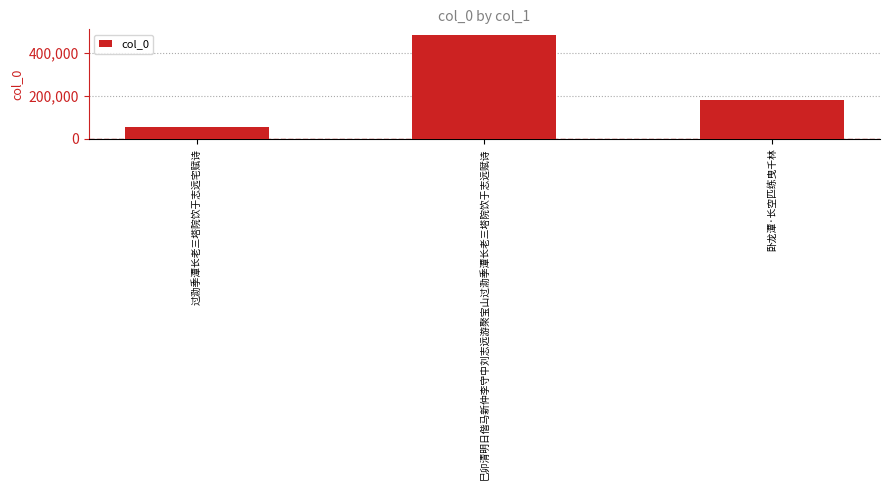

Reading left to right, transcribe all the data shown in this chart.

53787	483638	178569